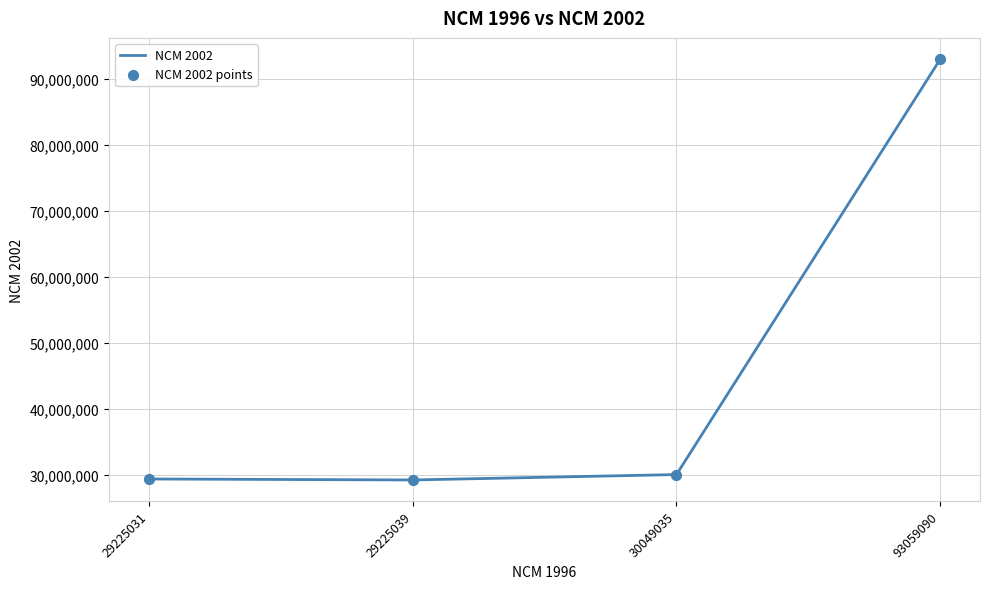

True or false: the data has more than 2 interior local peaks.

False